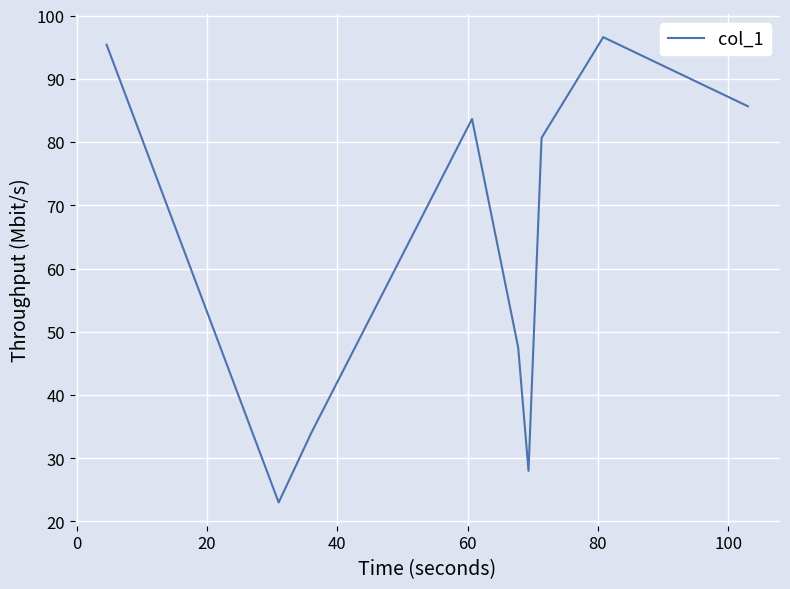

What is the maximum value shown in the chart?

96.6